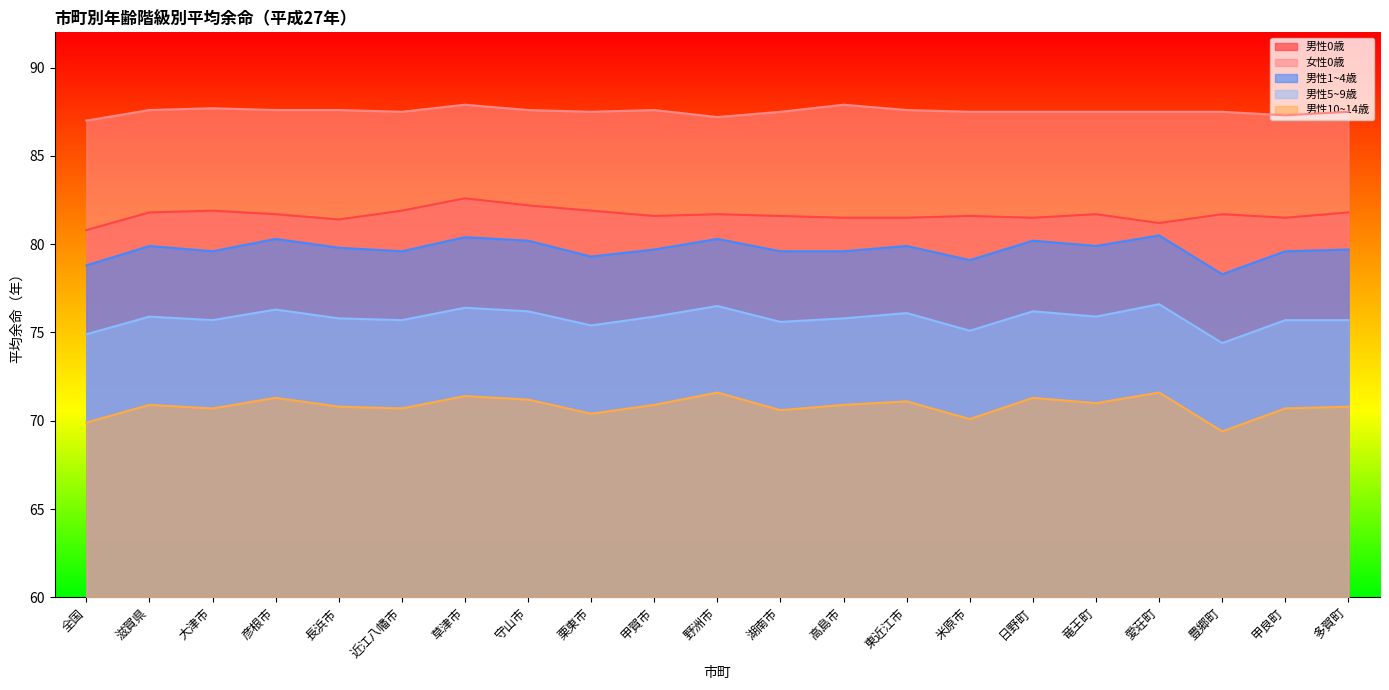

At which label does 男性0歳 first exceed 81?

滋賀県